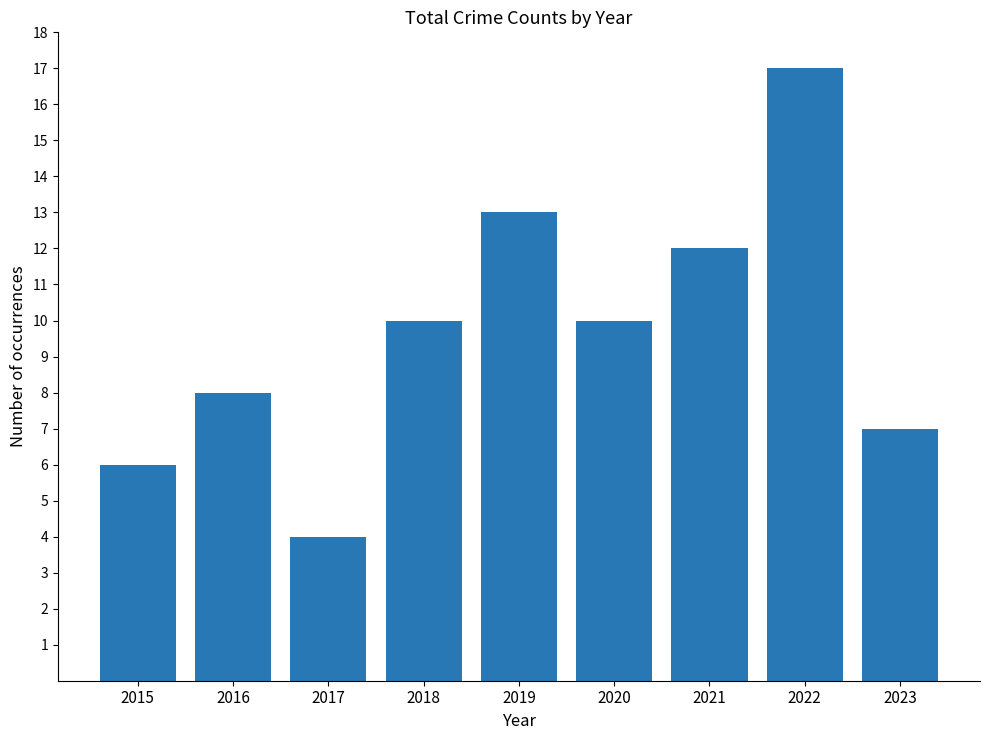

Between 2017 and 2016, which is larger?

2016